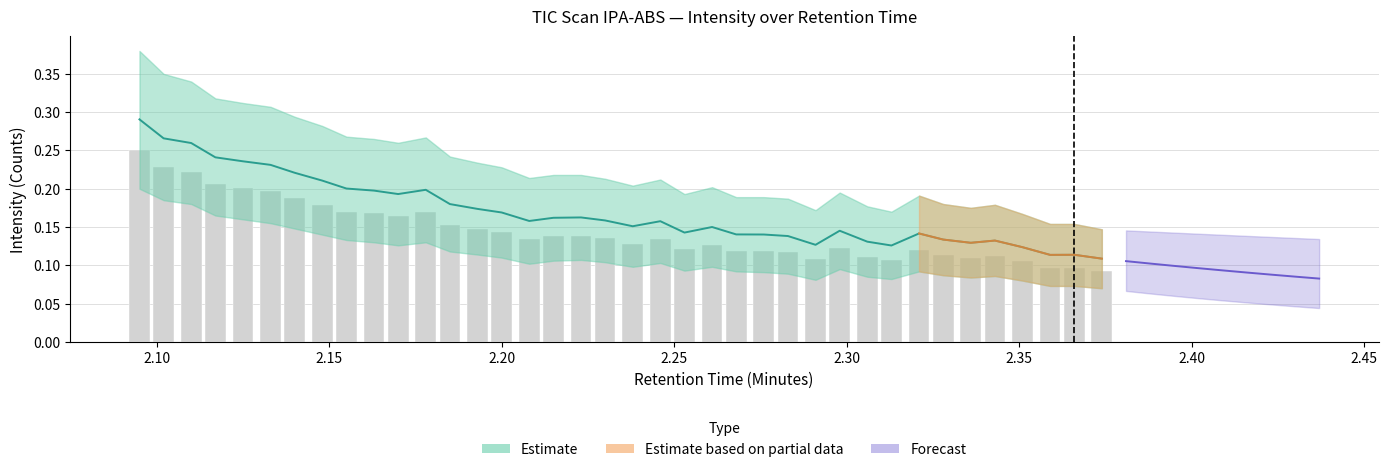

Reading right to left, list all the values displayed in this chart.

0.1	0.1	0.1	0.1	0.1	0.1	0.1	0.1	0.1	0.1	0.1	0.1	0.1	0.1	0.1	0.1	0.1	0.1	0.1	0.1	0.1	0.1	0.1	0.1	0.1	0.2	0.2	0.2	0.2	0.2	0.2	0.2	0.2	0.2	0.2	0.2	0.2	0.2